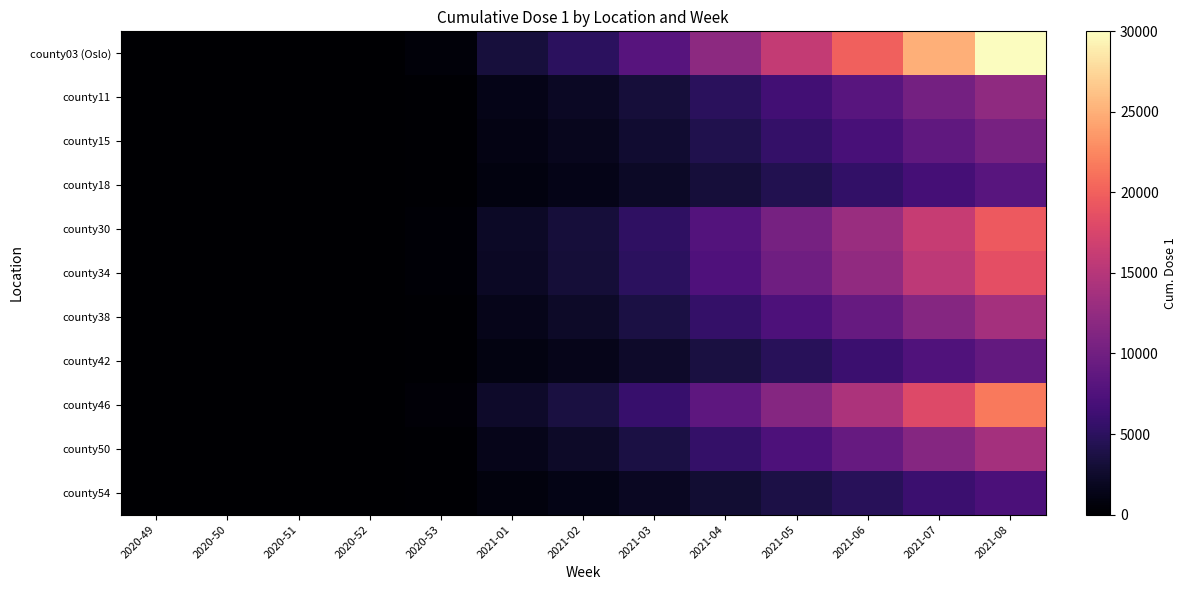

List the series in order of their peak value, highest first.

county03 (Oslo), county46, county30, county34, county38, county50, county11, county15, county42, county18, county54